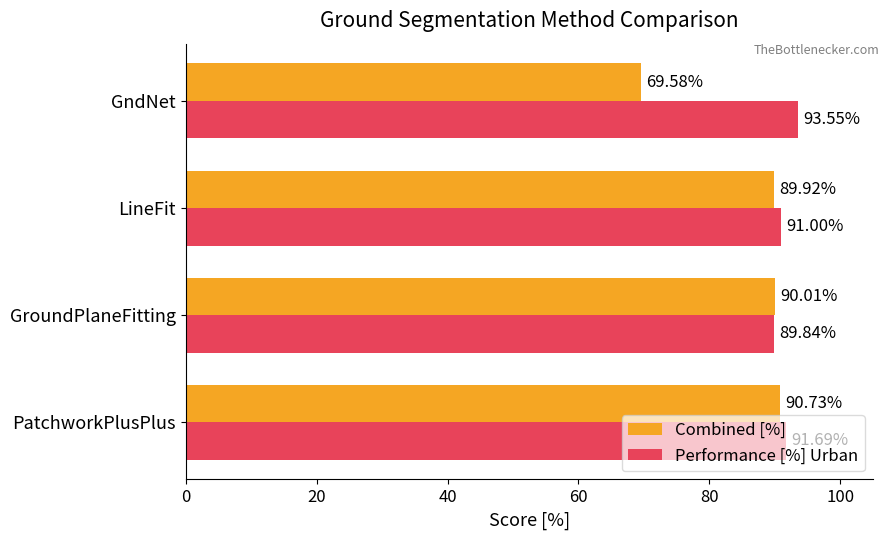

What is the difference between the second highest and minimum values in the Combined [%] series?

20.4